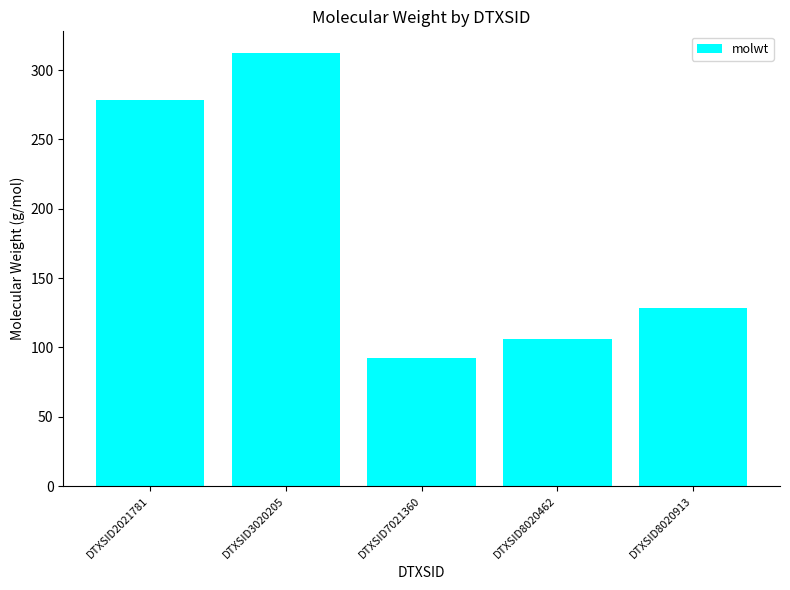

True or false: the data shows 175.5 at DTXSID2021781.

False